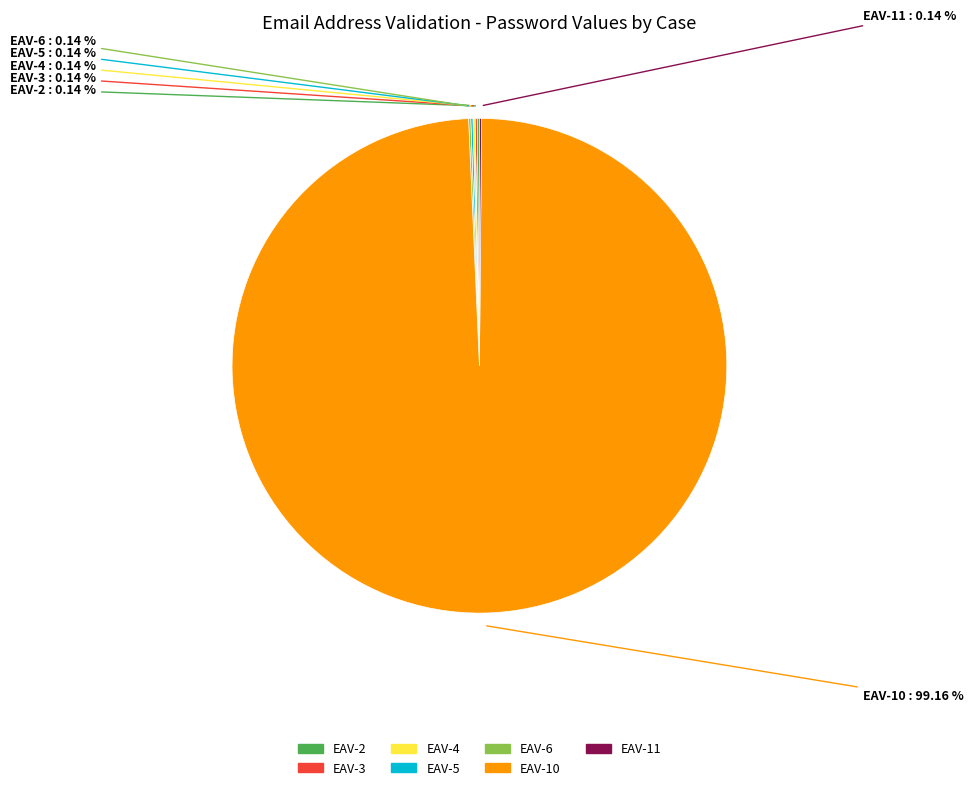

Which slice is the largest?

EAV-10